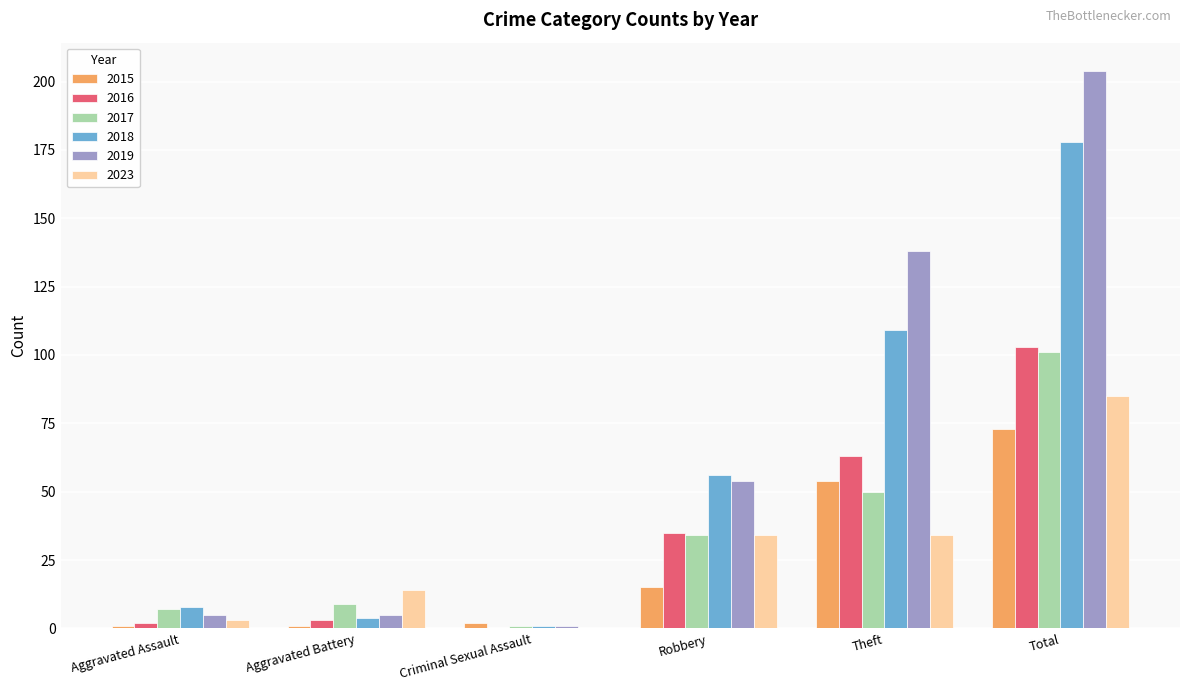

What is the total value across all series at Robbery?

228